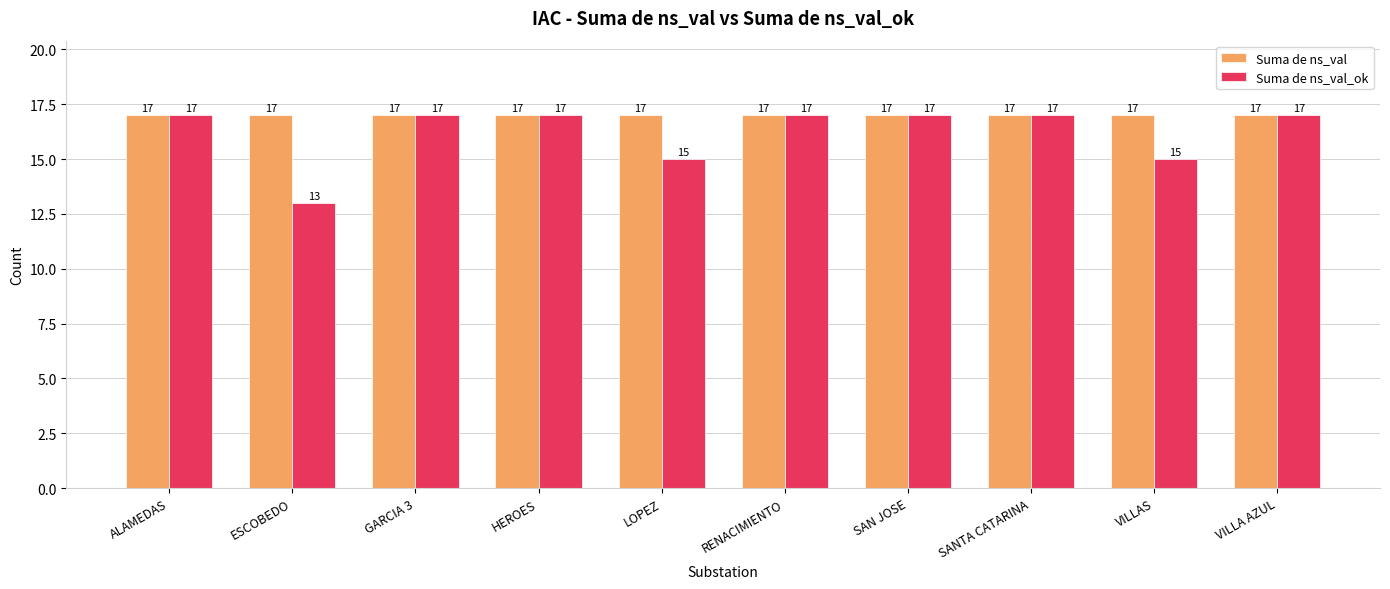

True or false: Suma de ns_val has a value of 17 at VILLAS.

True